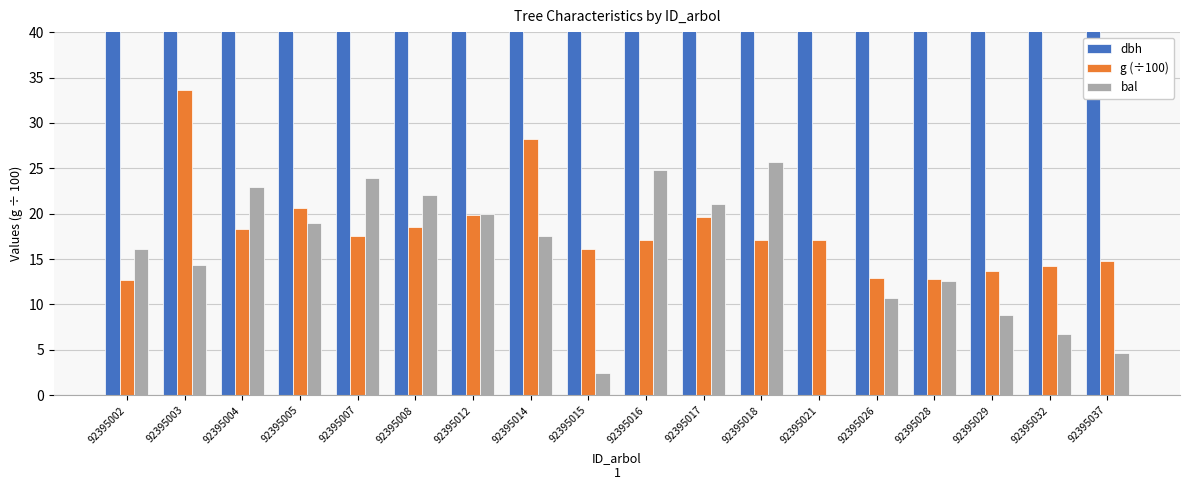

How many data points in bal are above 17?

9